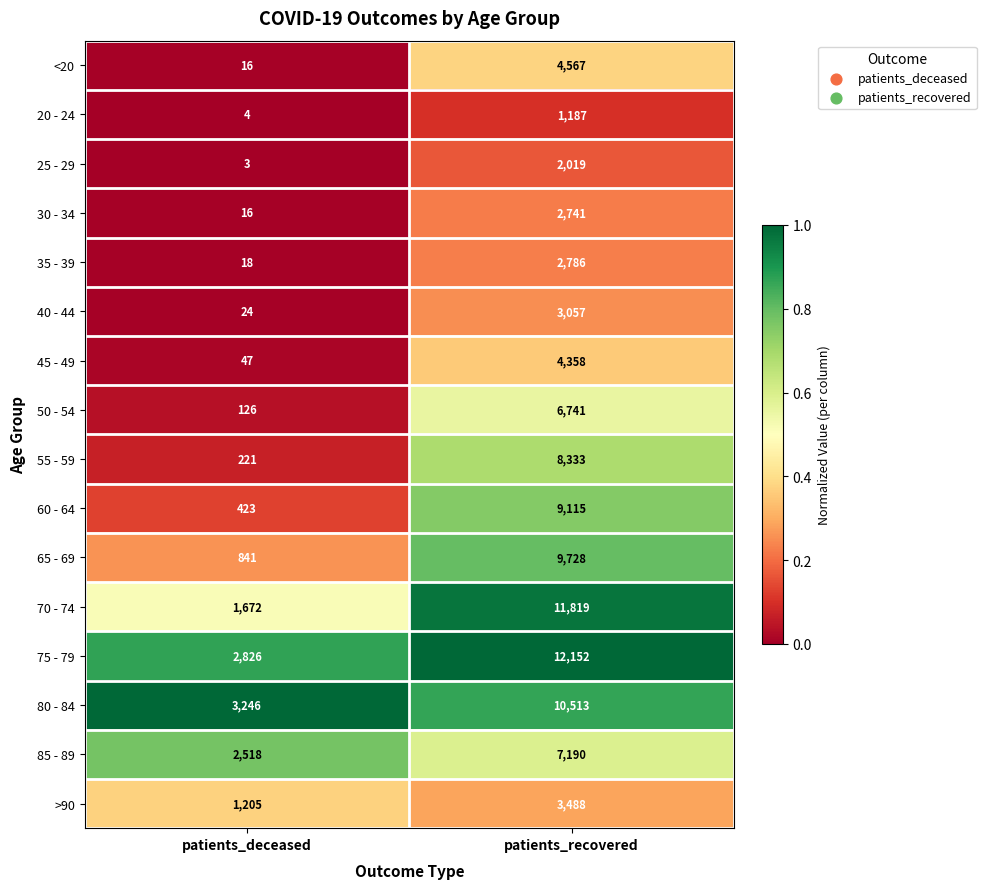

What is the difference between the maximum and minimum values in the 35 - 39 series?

2768